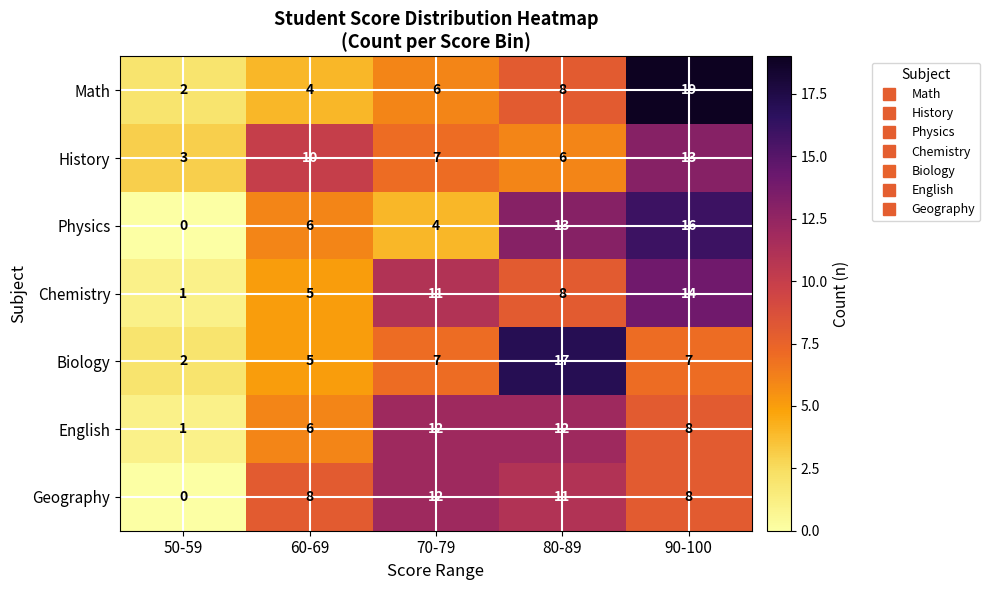

What is the difference between the highest and lowest values at 90-100?

12